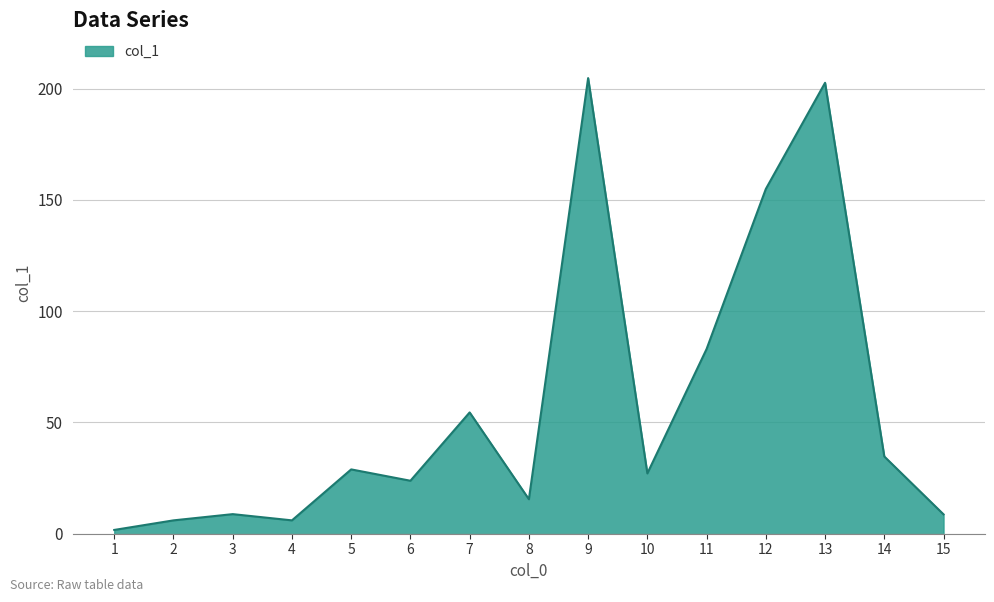

The chart shows a value of 154.9 at 12. True or false?

True